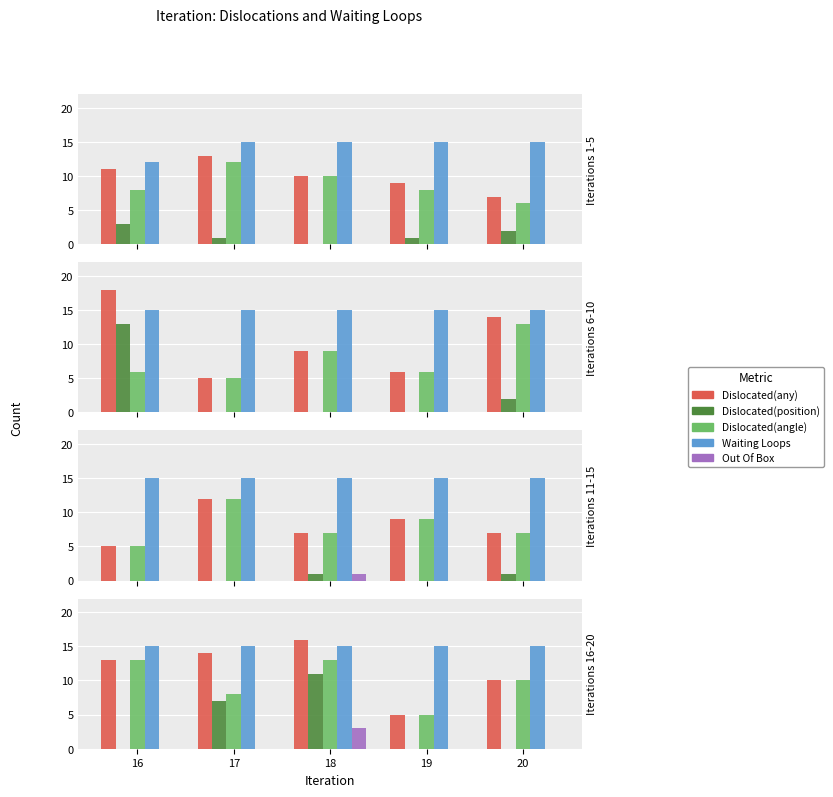

At which category is the sum across all series the highest?

18